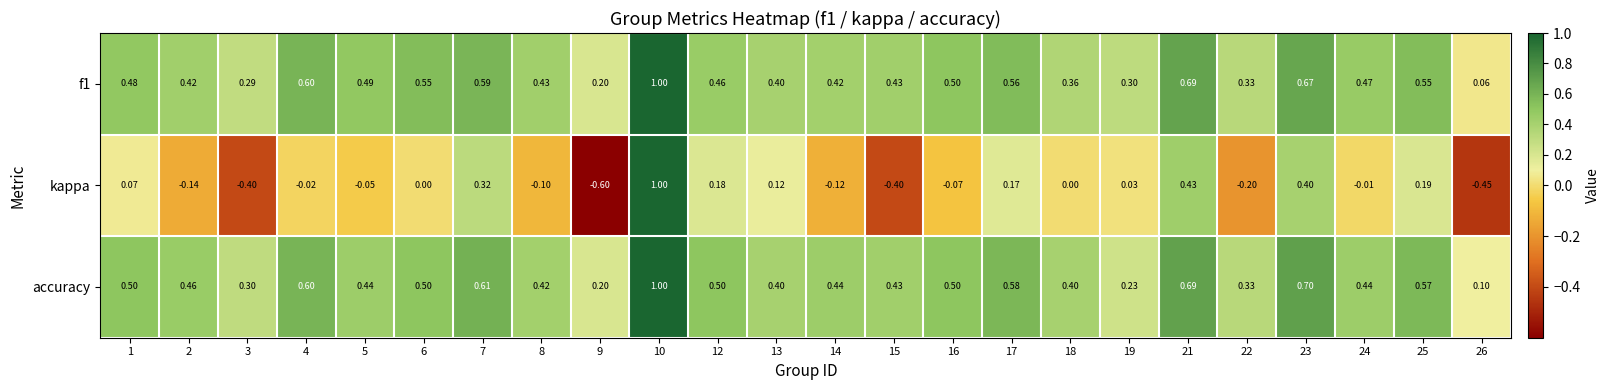

Which series has the largest total across all categories?

accuracy